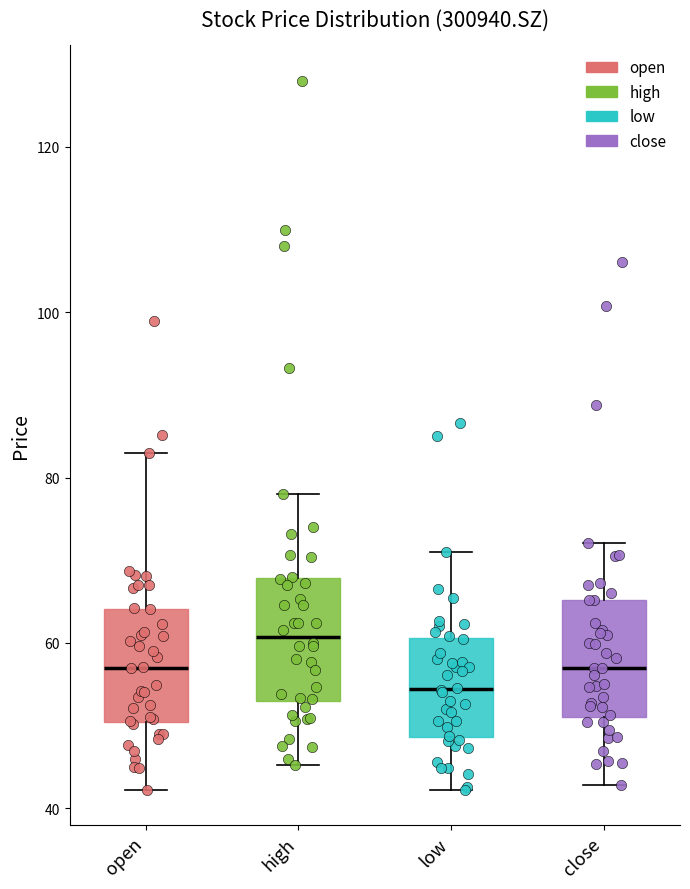

Which box has the highest median line?

high